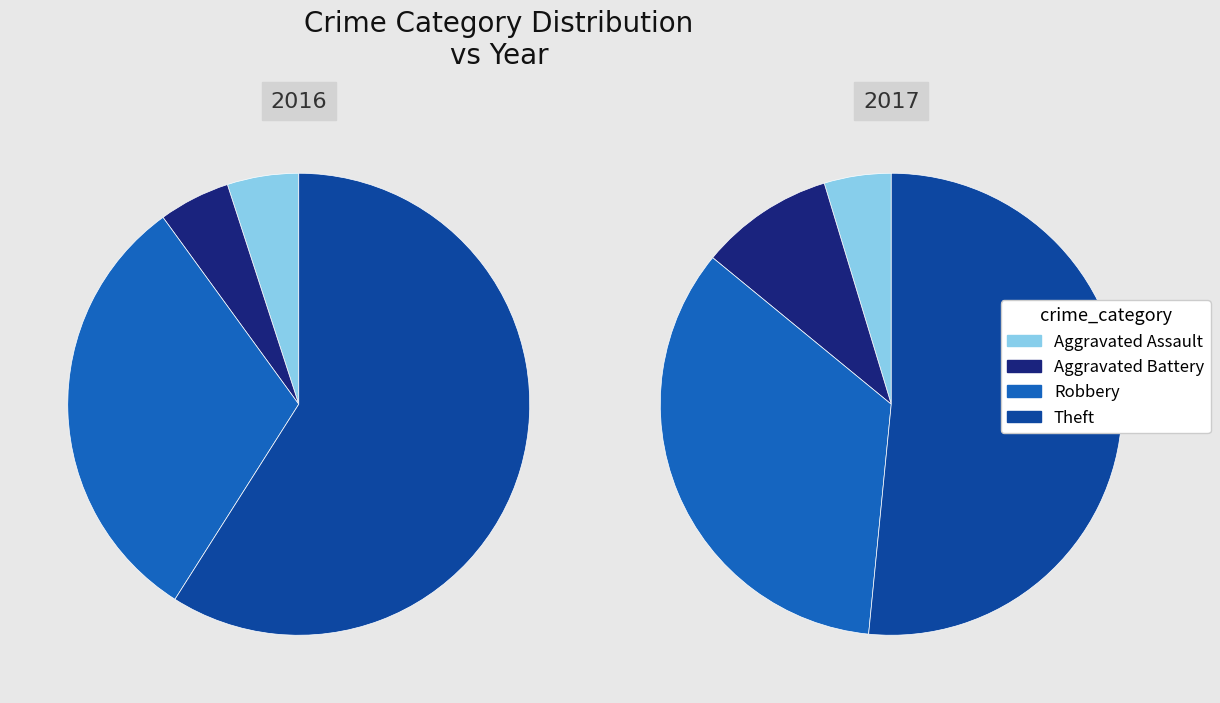

To the nearest percent, what is the average slice percentage?

25%